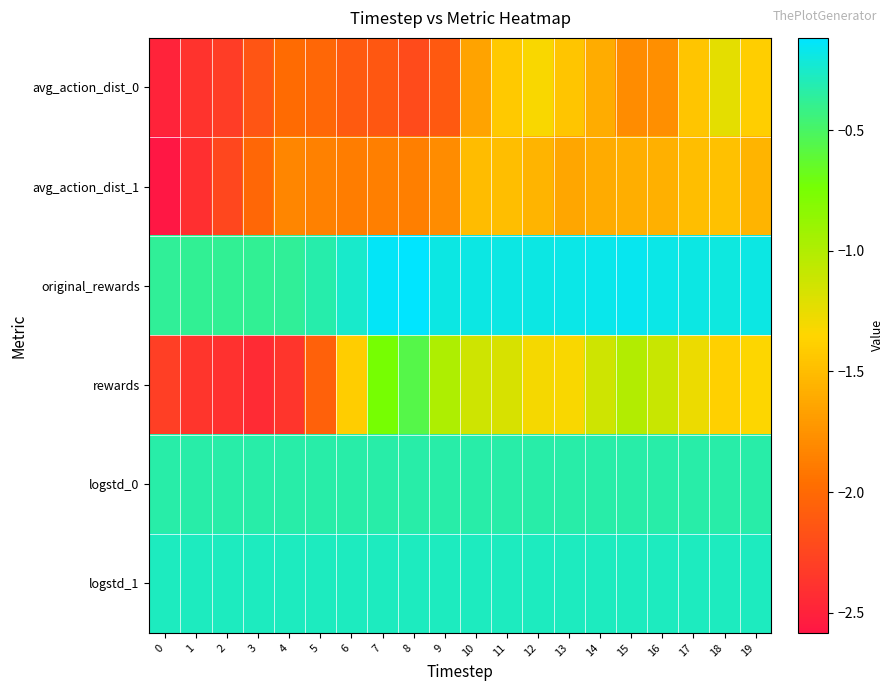

Which series has the largest range (max minus min)?

rewards